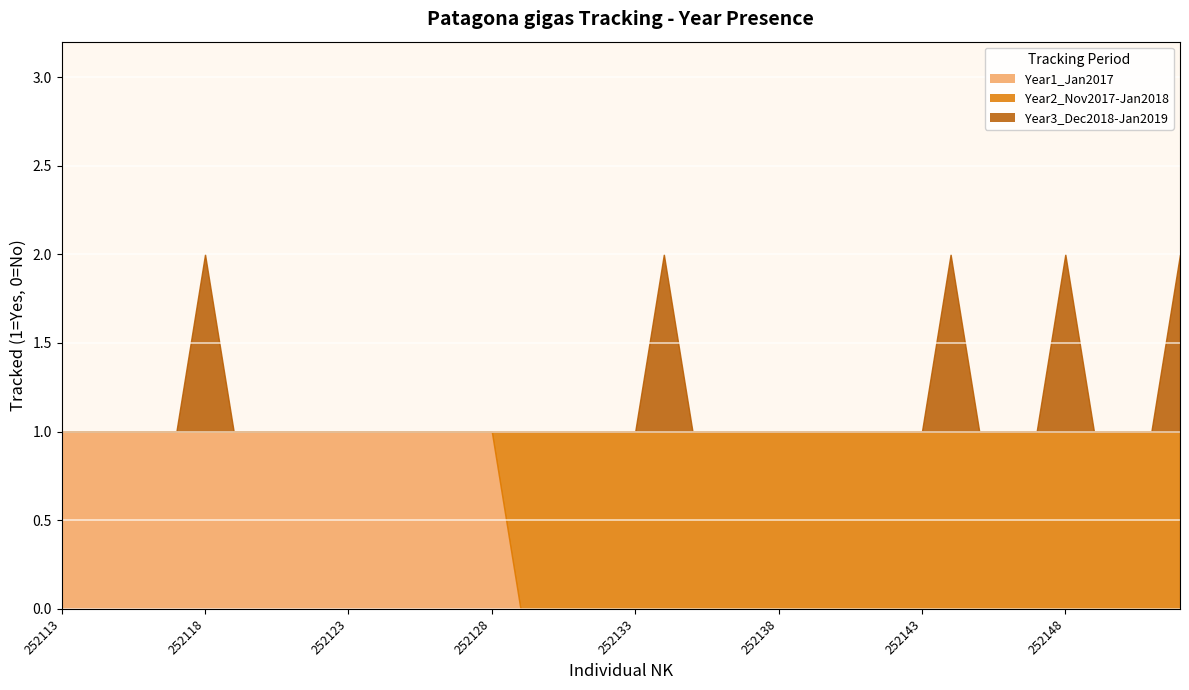

What is the total value across all series at 252140?

1